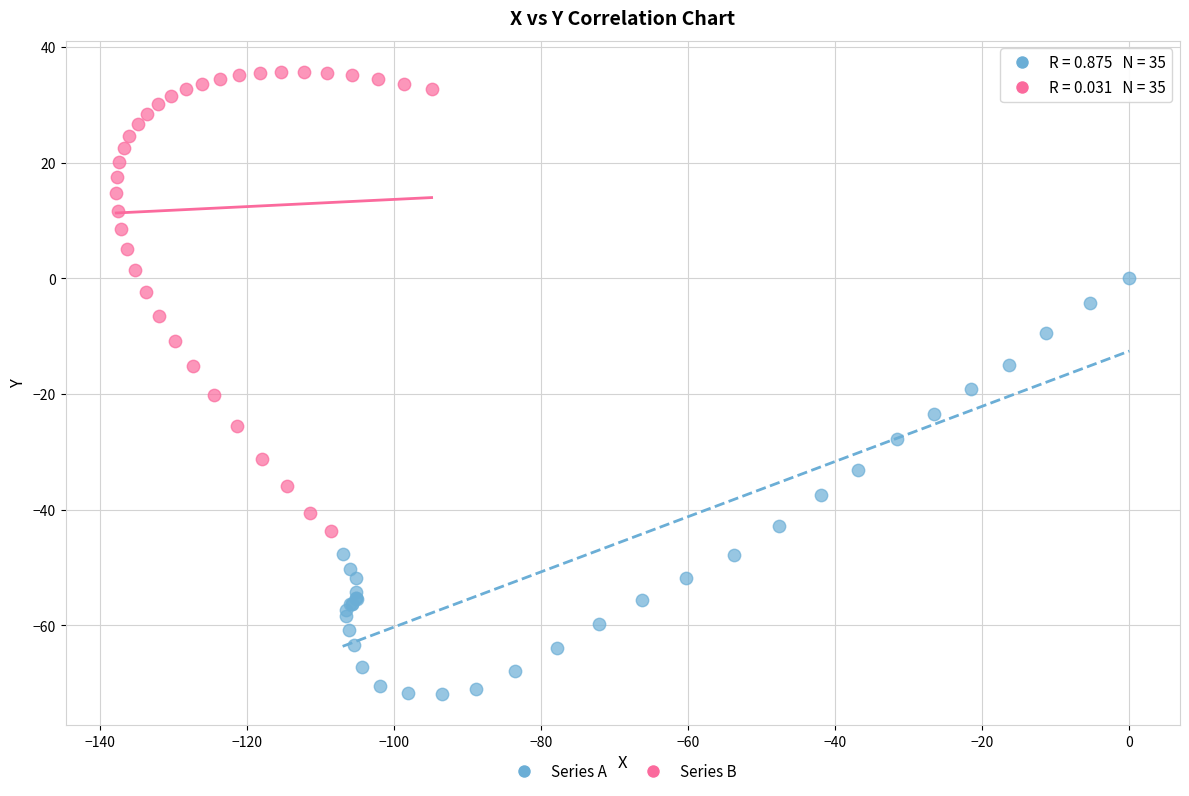

Which series reaches the minimum Y coordinate?

Series A